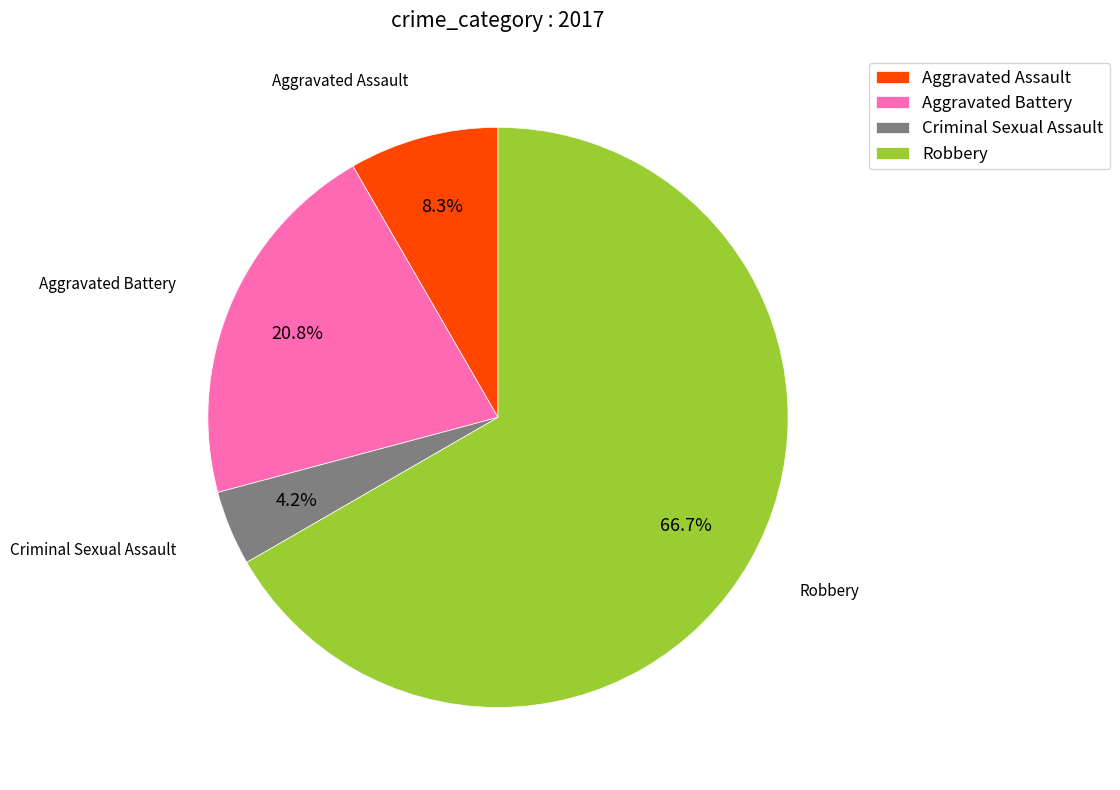

To the nearest percent, what percentage of the pie is Aggravated Assault?

8%